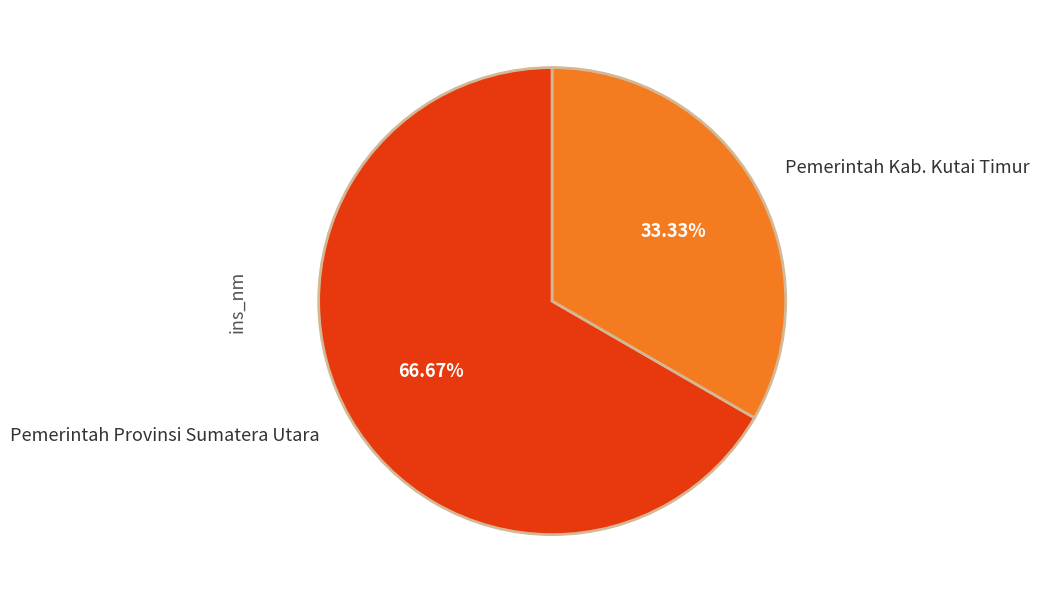

Do Pemerintah Provinsi Sumatera Utara and Pemerintah Kab. Kutai Timur together represent more than half of the pie?

Yes